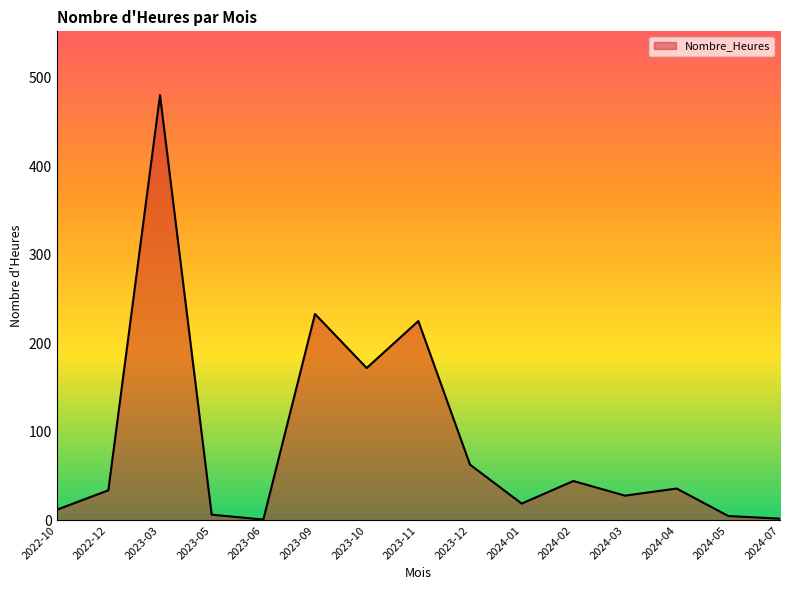

True or false: the data shows 27.5 at 2023-12.

False